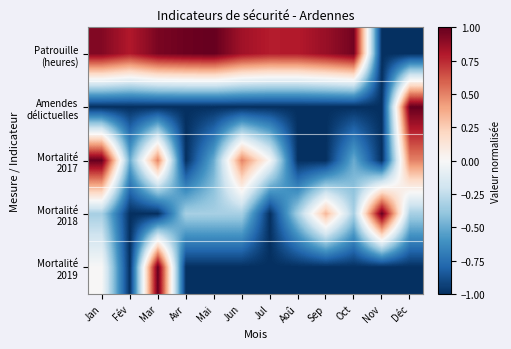

What is the spread (max minus min) of values at Oct?

2.0